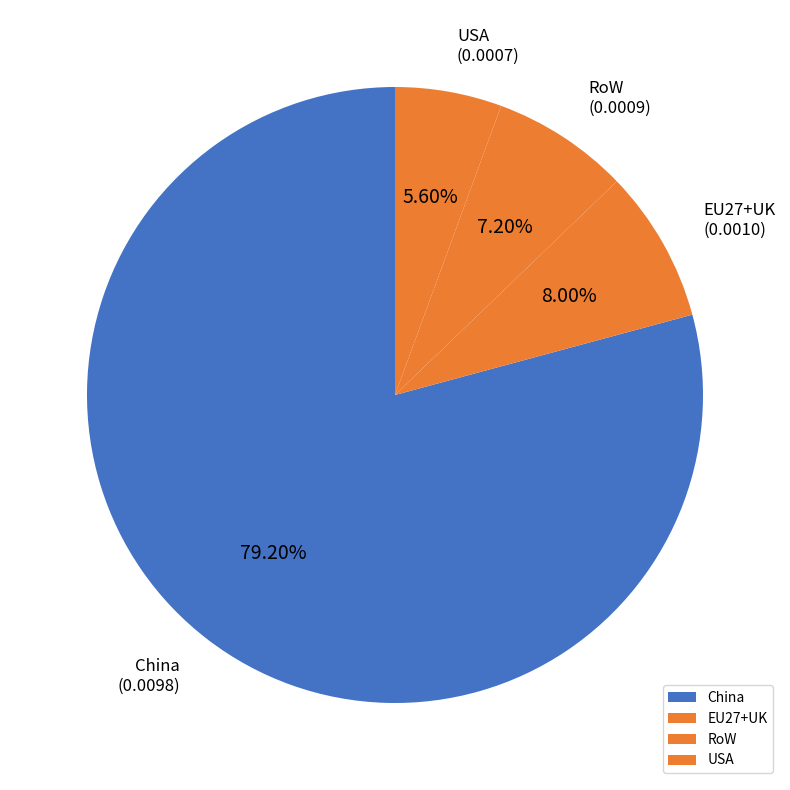

How many segments does this pie chart have?

4